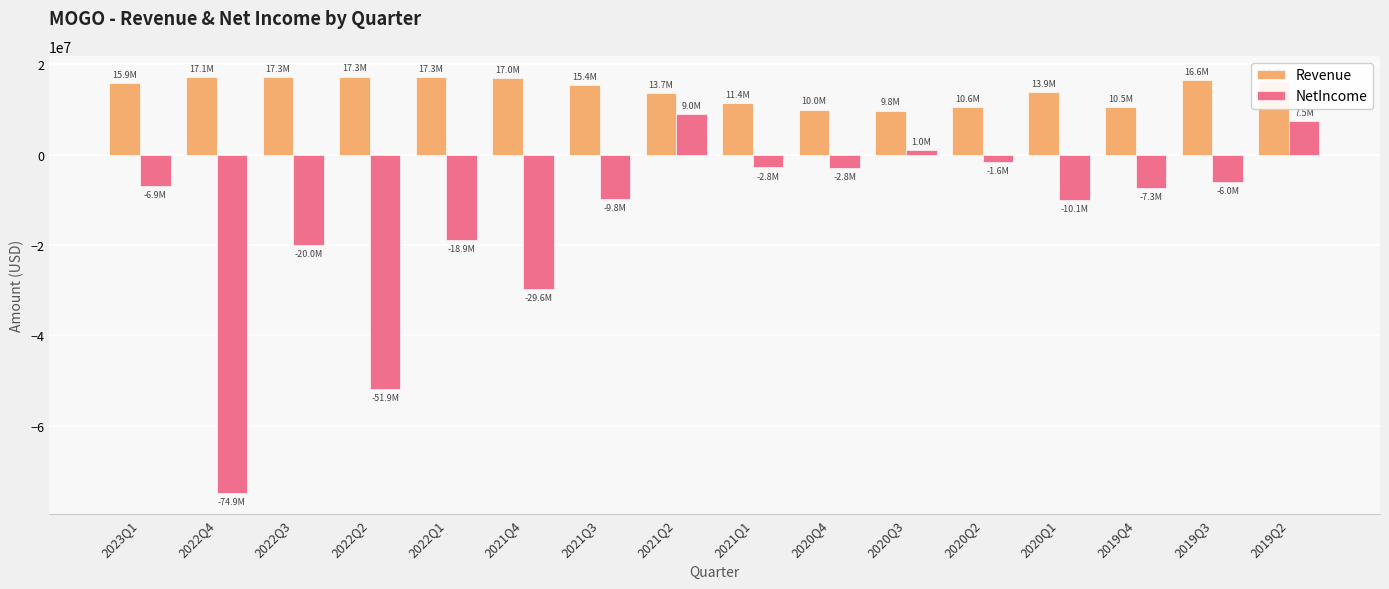

What position from the left is 2021Q4?

6